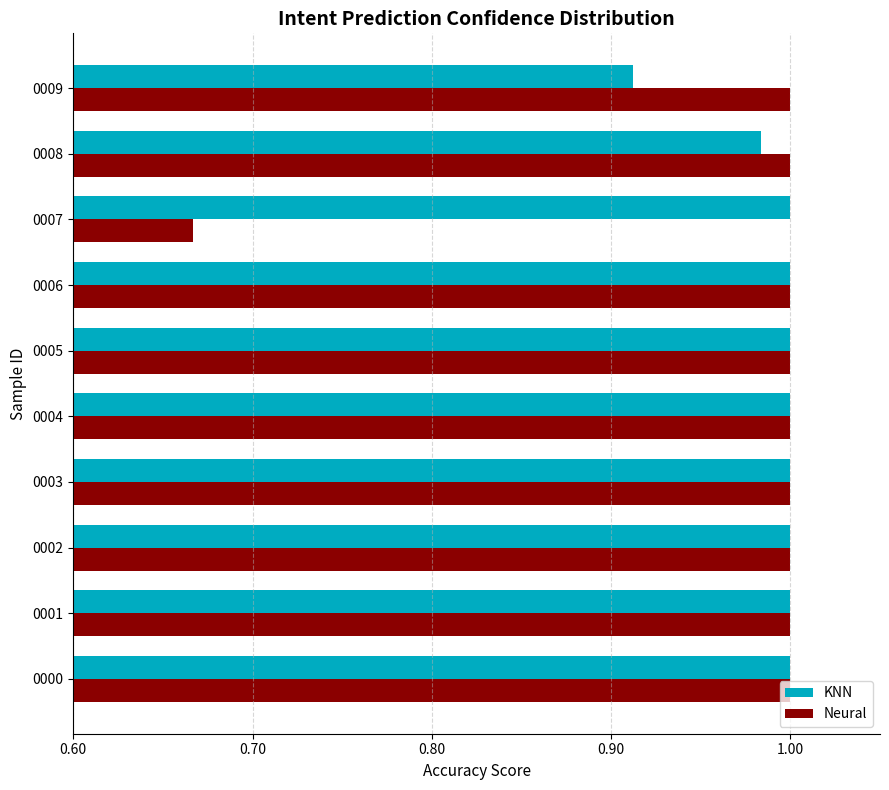

At how many categories does at least one series exceed 0?

10